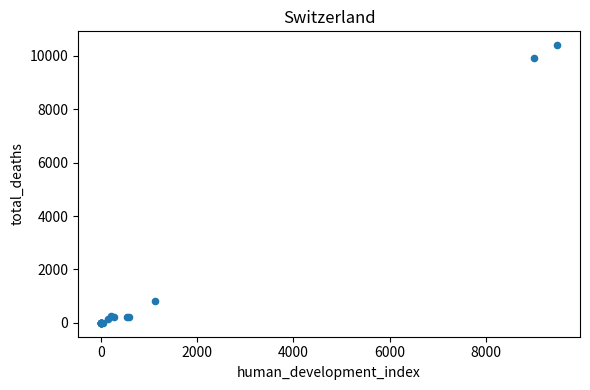

What Y value in the scatter plot is closest to 5201?

819.9